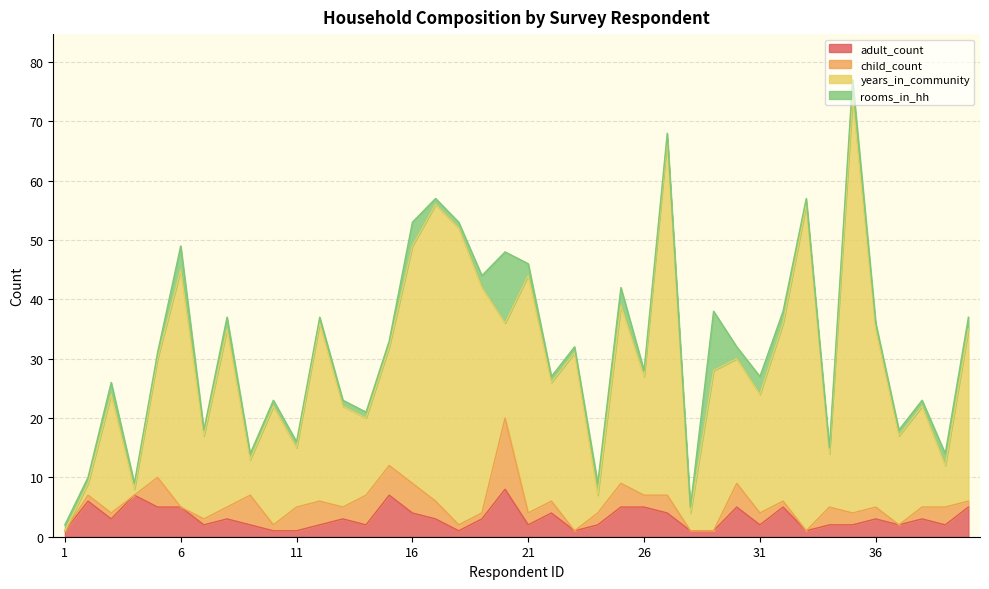

Reading left to right, transcribe all the data shown in this chart.

adult_count: 1=1	2=6	3=3	4=7	5=5	6=5	7=2	8=3	9=2	10=1	11=1	12=2	13=3	14=2	15=7	16=4	17=3	18=1	19=3	20=8	21=2	22=4	23=1	24=2	25=5	26=5	27=4	28=1	29=1	30=5	31=2	32=5	33=1	34=2	35=2	36=3	37=2	38=3	39=2	40=5
child_count: 1=0	2=1	3=1	4=0	5=5	6=0	7=1	8=2	9=5	10=1	11=4	12=4	13=2	14=5	15=5	16=5	17=3	18=1	19=1	20=12	21=2	22=2	23=0	24=2	25=4	26=2	27=3	28=0	29=0	30=4	31=2	32=1	33=0	34=3	35=2	36=2	37=0	38=2	39=3	40=1
years_in_community: 1=0	2=2	3=20	4=1	5=20	6=40	7=14	8=30	9=6	10=20	11=10	12=30	13=17	14=13	15=20	16=40	17=50	18=50	19=38	20=16	21=40	22=20	23=30	24=3	25=30	26=20	27=60	28=3	29=27	30=21	31=20	32=30	33=55	34=9	35=70	36=30	37=15	38=17	39=7	40=29
rooms_in_hh: 1=1	2=1	3=2	4=1	5=1	6=4	7=1	8=2	9=1	10=1	11=1	12=1	13=1	14=1	15=1	16=4	17=1	18=1	19=2	20=12	21=2	22=1	23=1	24=2	25=3	26=1	27=1	28=1	29=10	30=2	31=3	32=2	33=1	34=1	35=3	36=1	37=1	38=1	39=2	40=2